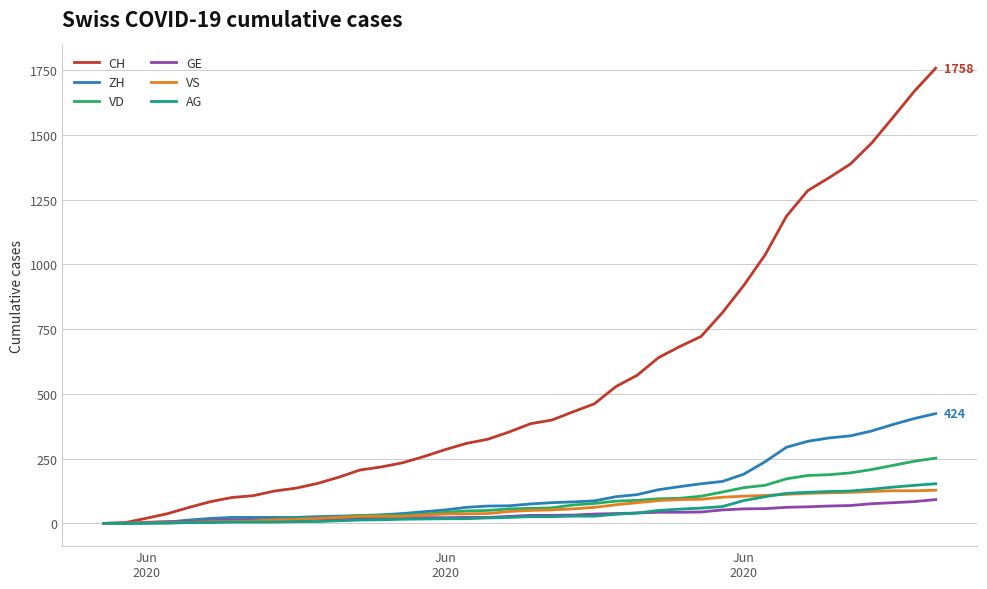

What is the difference between the maximum and minimum values in the GE series?

92